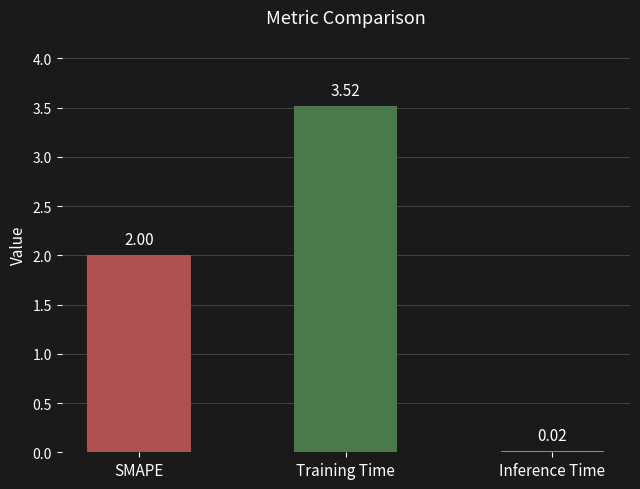

What is the label of the 2nd bar from the right?

Training Time